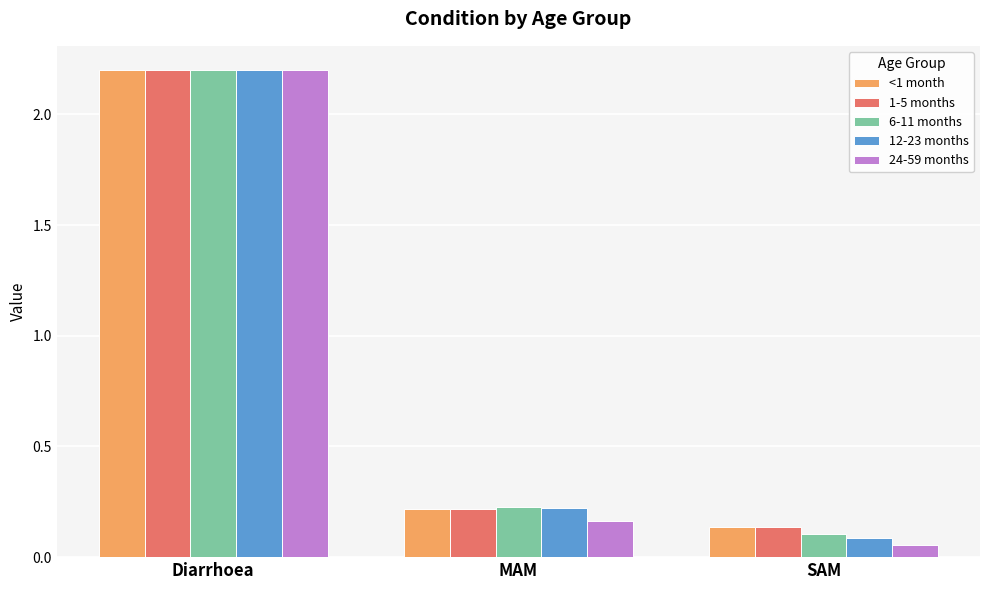

What are all the series names shown in the legend?

<1 month, 1-5 months, 6-11 months, 12-23 months, 24-59 months